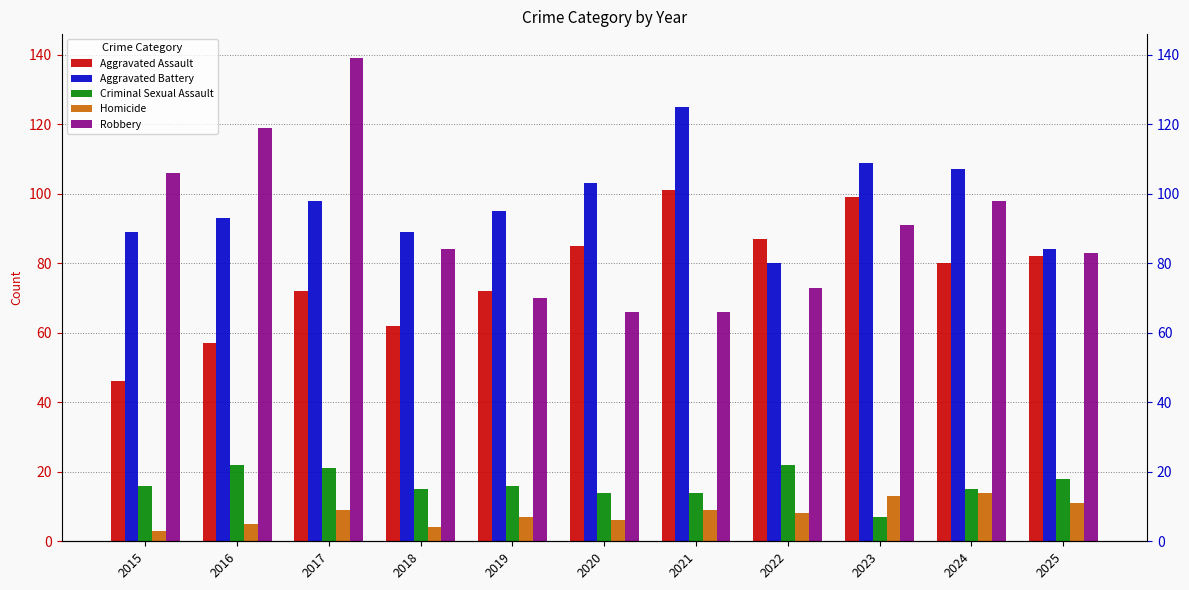

What is the value of the Robbery bar at the 2nd from the left?

119